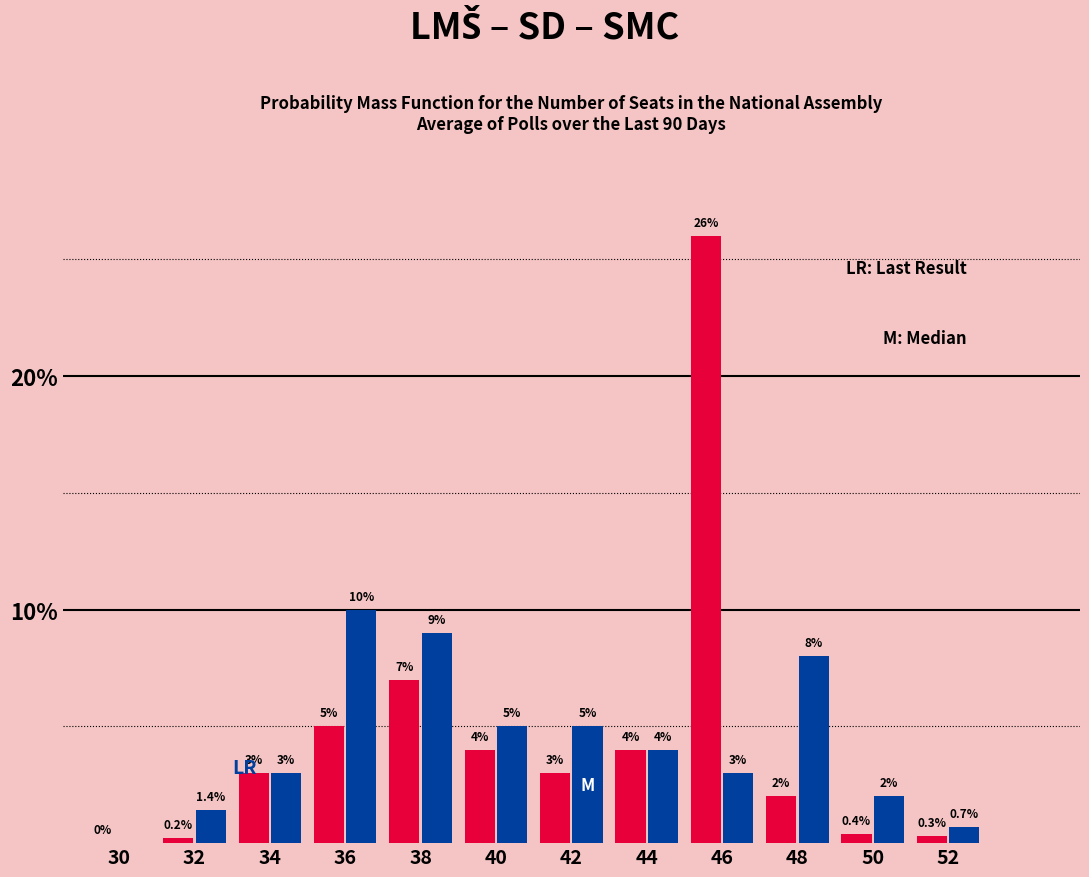

What is the maximum value shown in the chart?

26.0